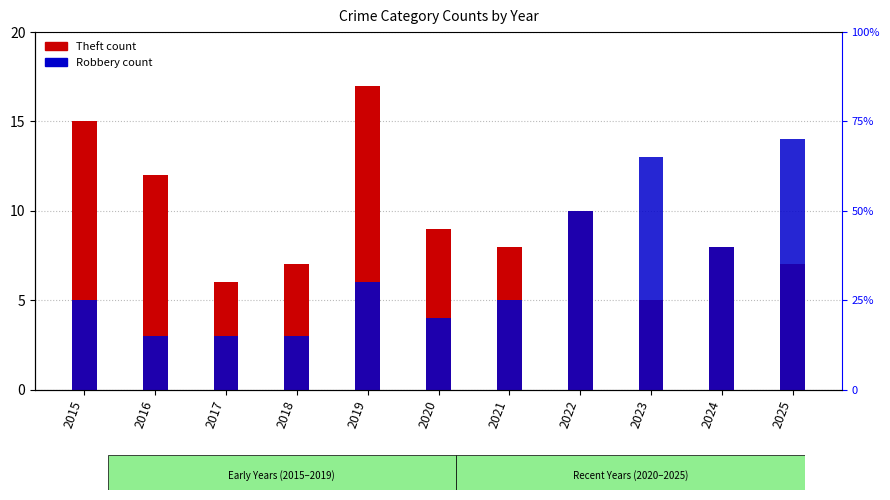

At which category does the chart reach its minimum across all series?

2016